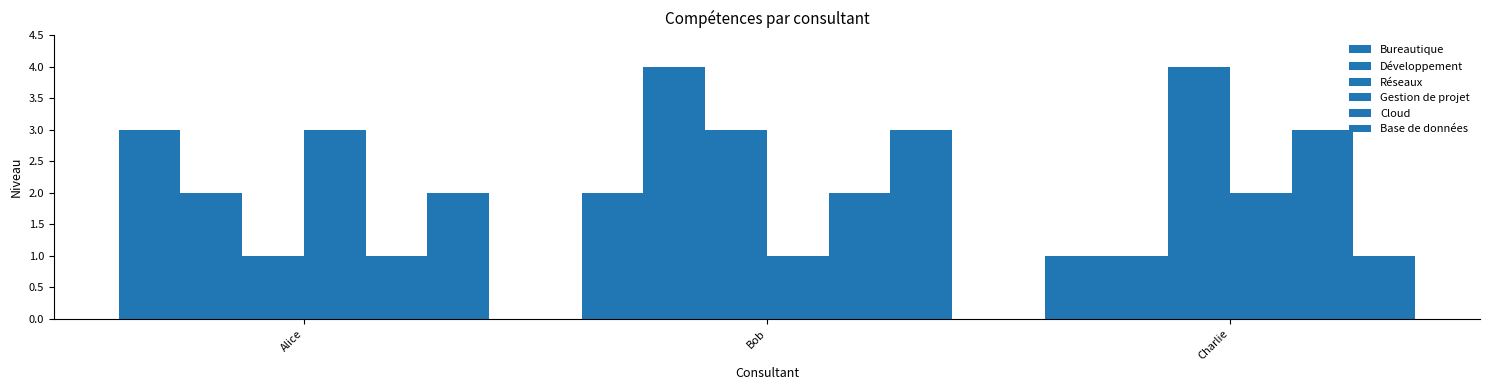

How many categories are shown in the chart?

3